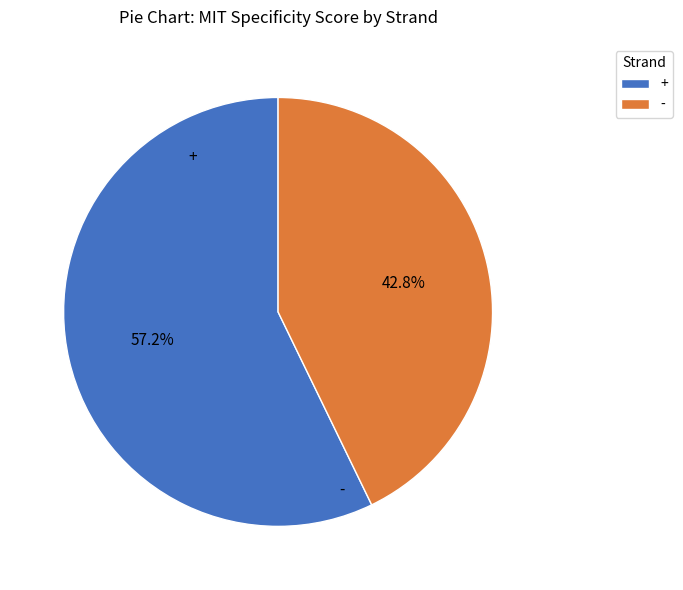

To the nearest percent, what percentage of the pie is +?

57%